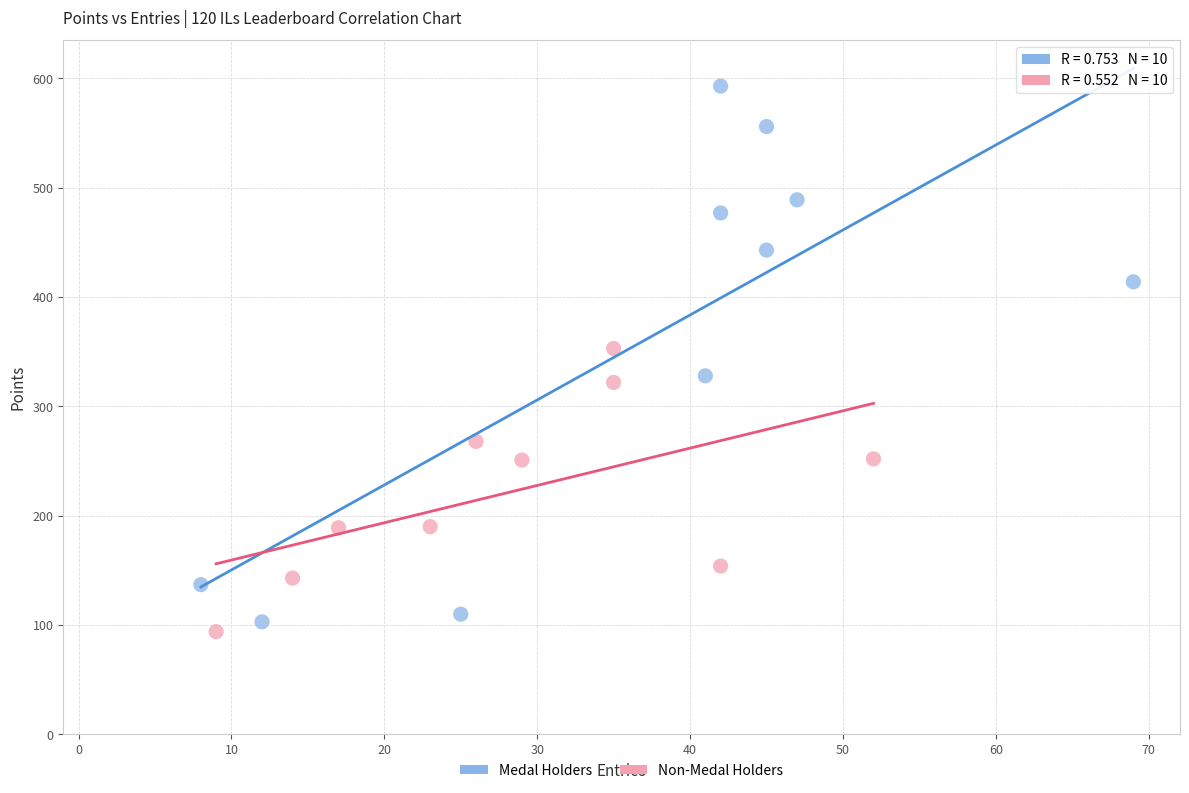

Which series has the widest spread of Y values?

Medal Holders